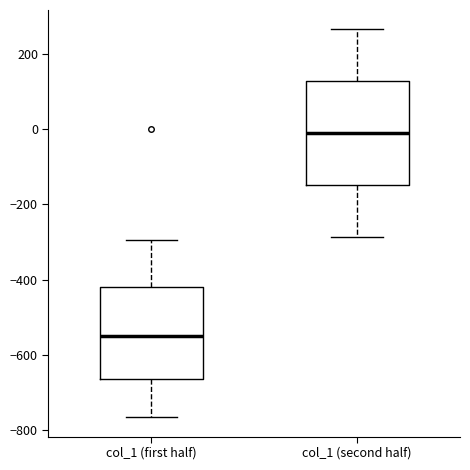

Where does the lower whisker of the box for col_1 (first half) end on the y-axis? The values are not printed on the chart, so give them approximately, as read against the axis.

-760